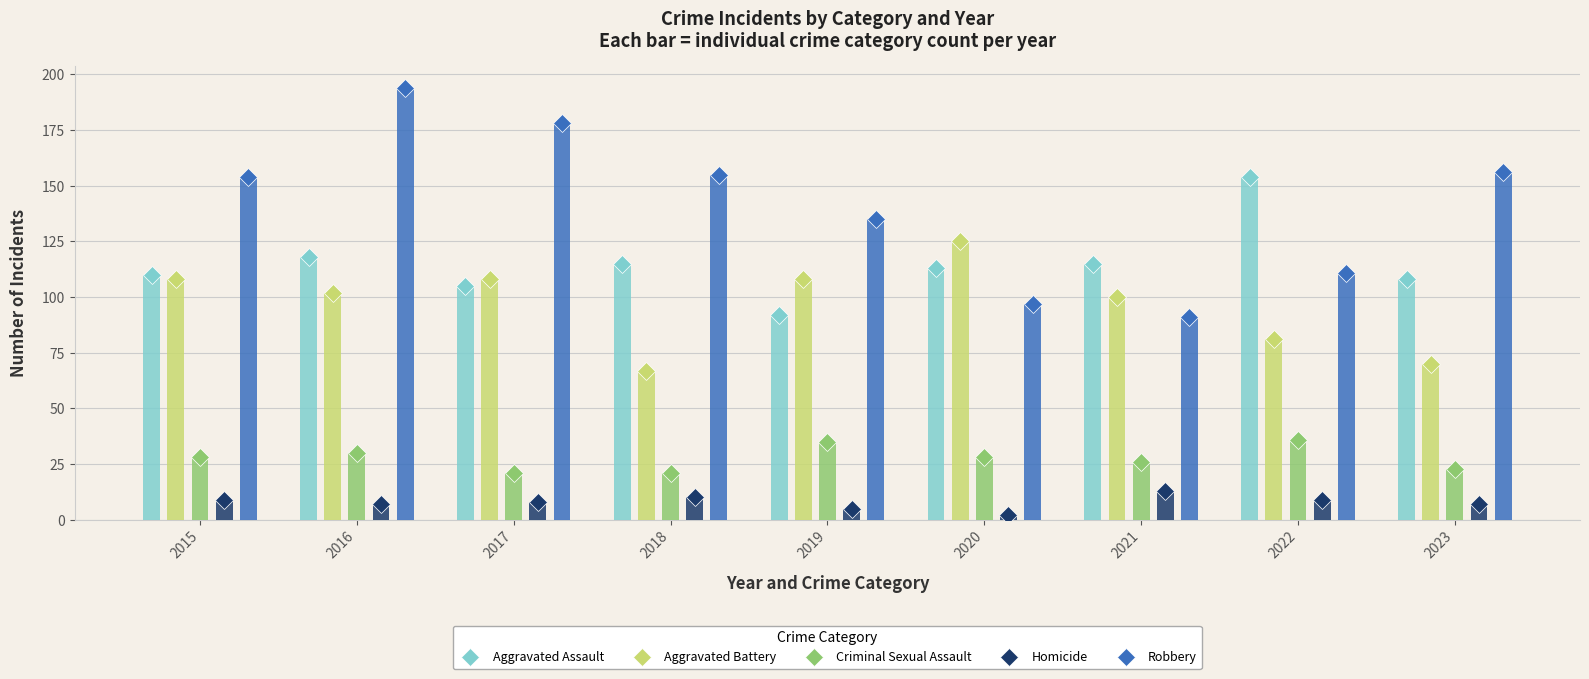

What is the total value across all series at 2022?

391